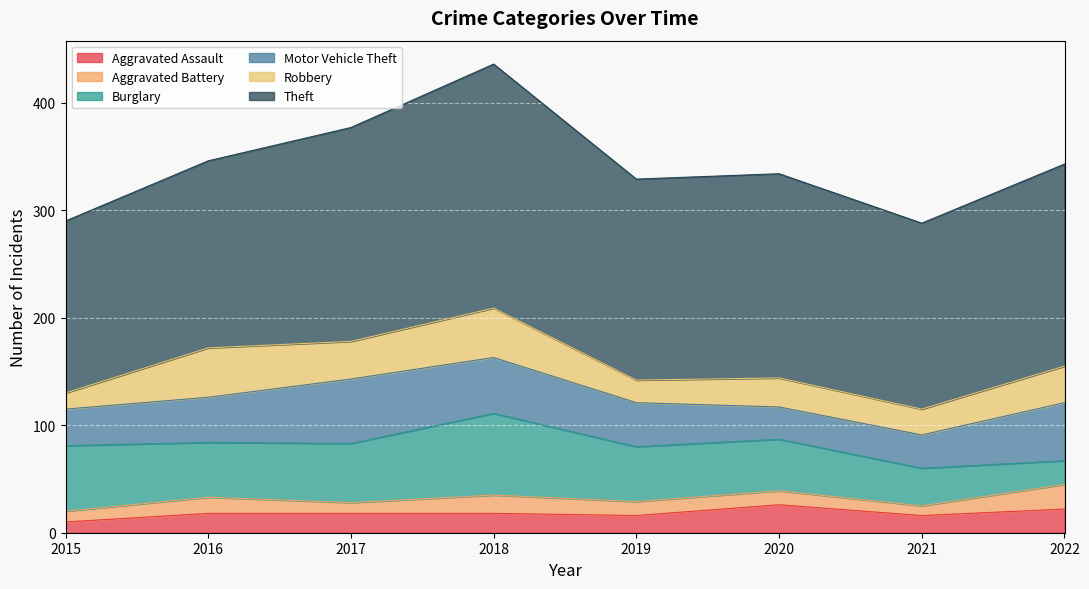

How many data points in Burglary are less than 51?

3